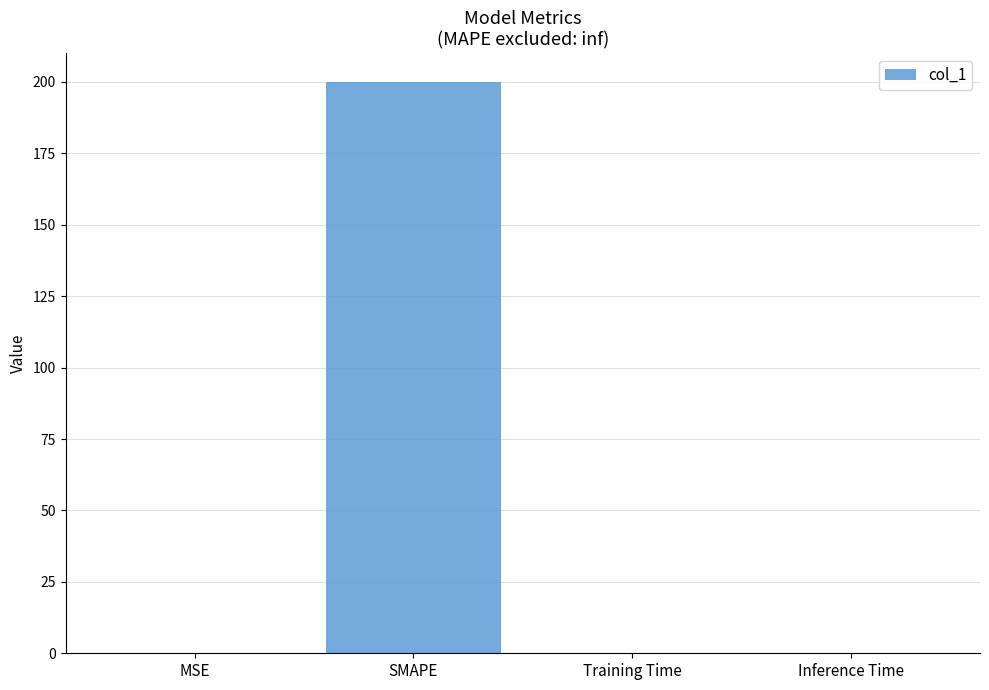

What is the approximate value at SMAPE?

200.0